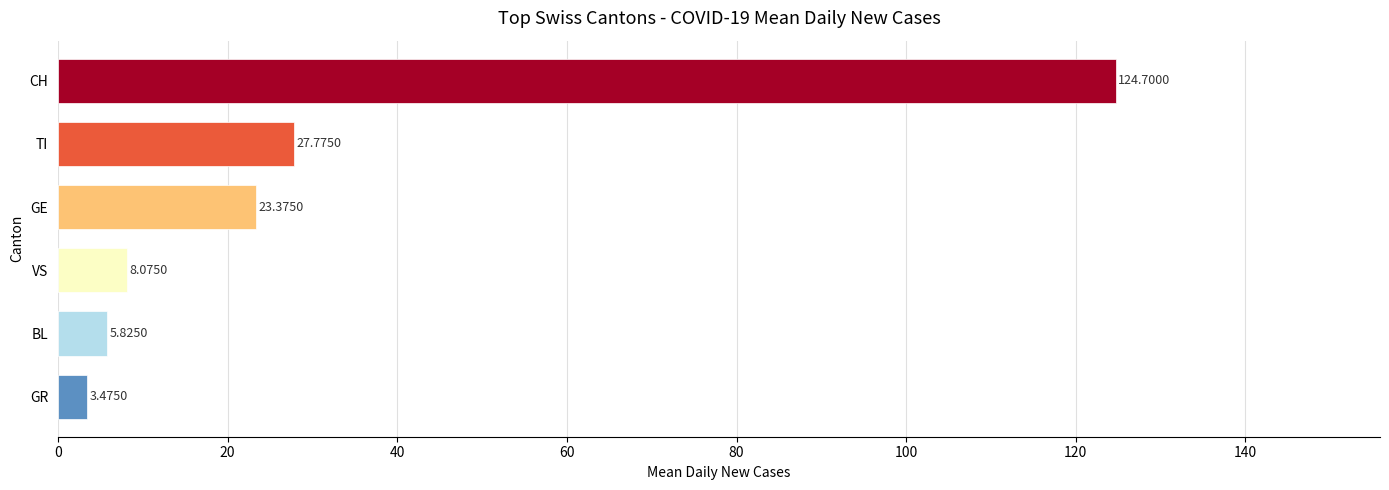

Are the bars grouped side by side (vs. stacked)?

No